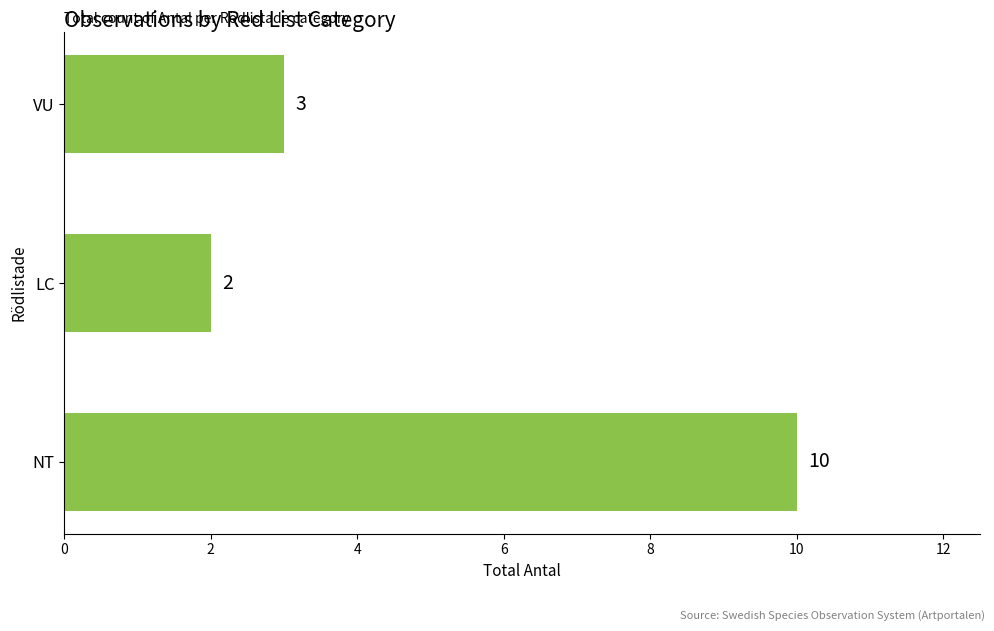

What is the difference between the maximum and minimum values?

8